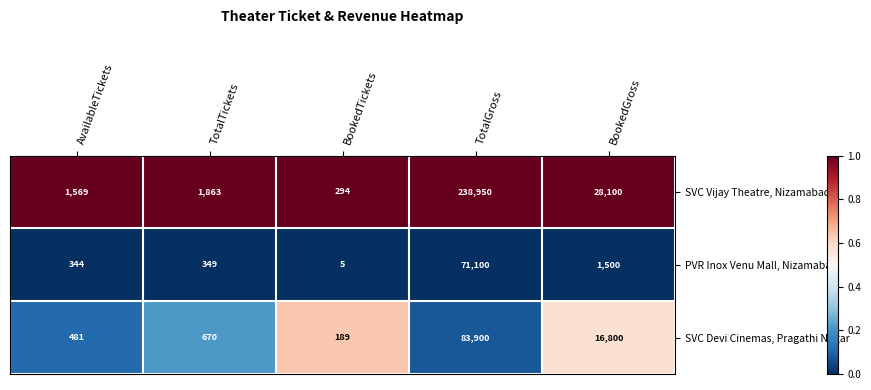

What value does the PVR Inox Venu Mall, Nizamabad series have at TotalGross, to the nearest 10?

71100